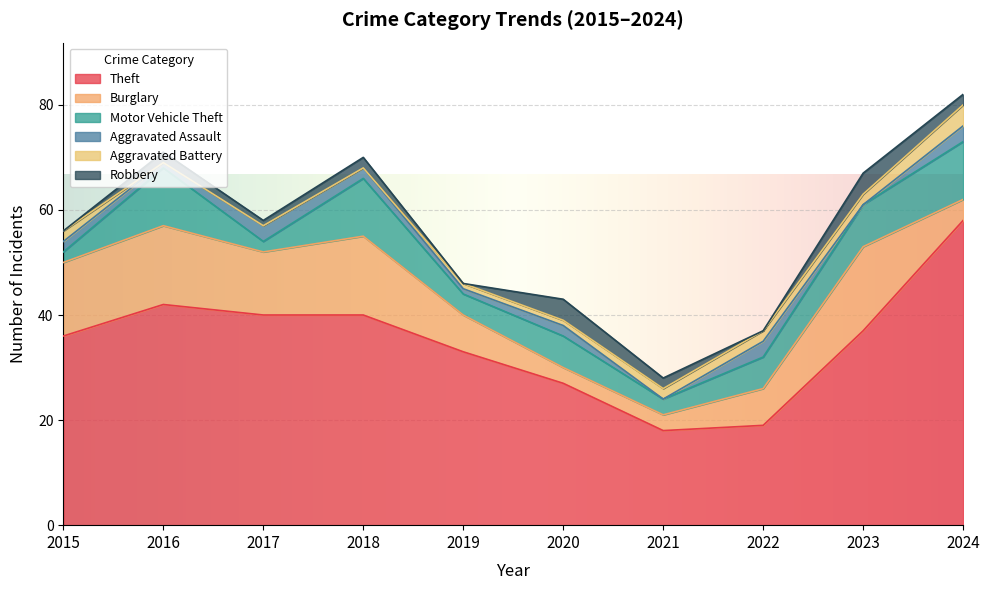

What are all the series names shown in the legend?

Theft, Burglary, Motor Vehicle Theft, Aggravated Assault, Aggravated Battery, Robbery